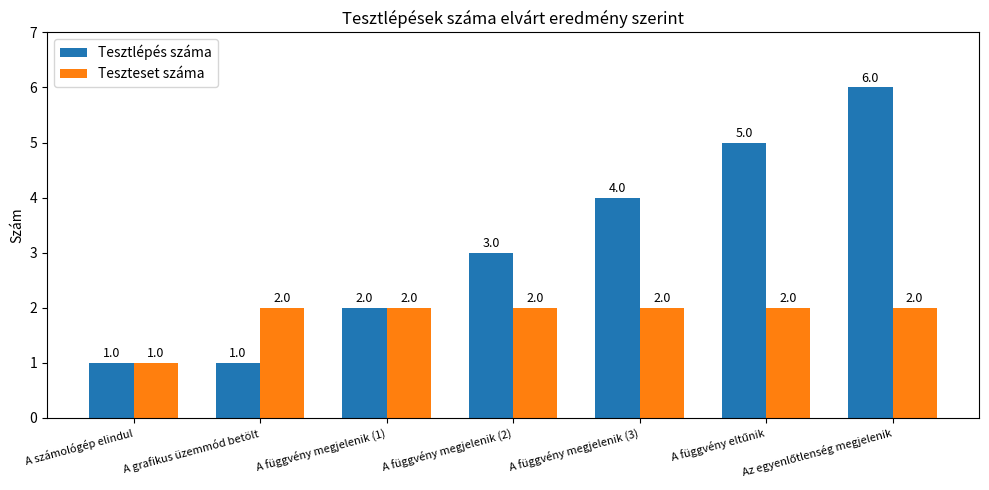

Is it true that Teszteset száma equals 4 at A függvény megjelenik (1)?

False